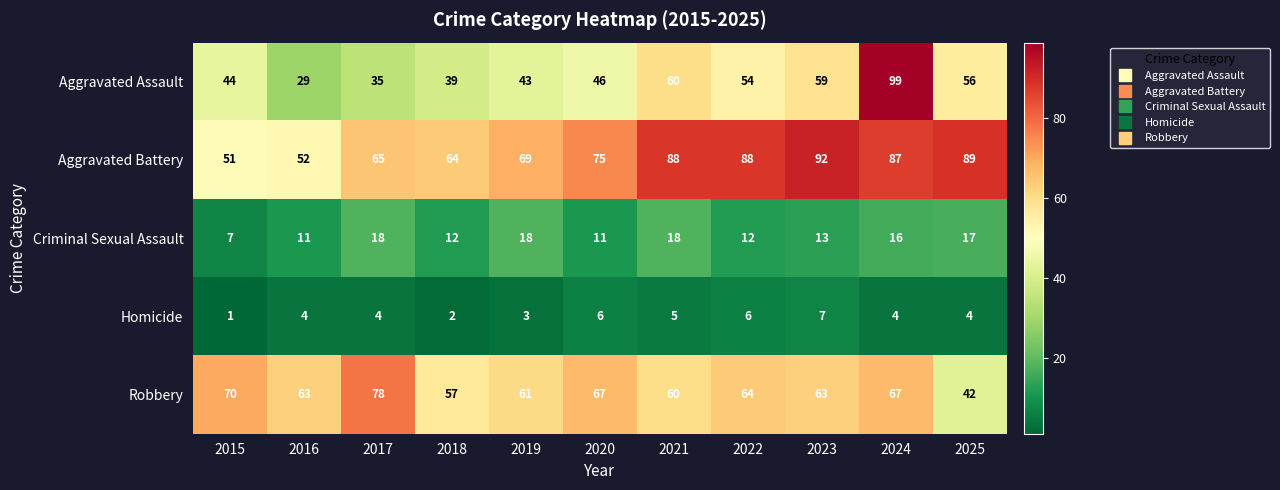

Where is Aggravated Battery nearest to the value 71?

2019